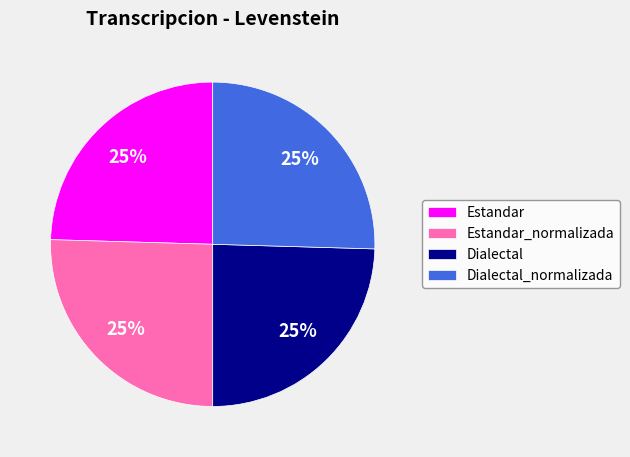

Does Estandar_normalizada represent more than half of the total?

No